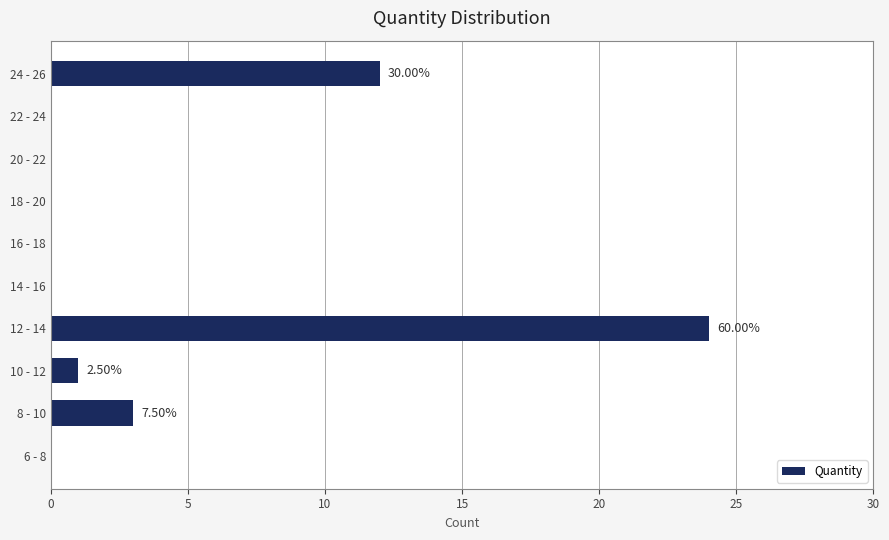

Which has a higher value, 24 - 26 or 12 - 14?

12 - 14